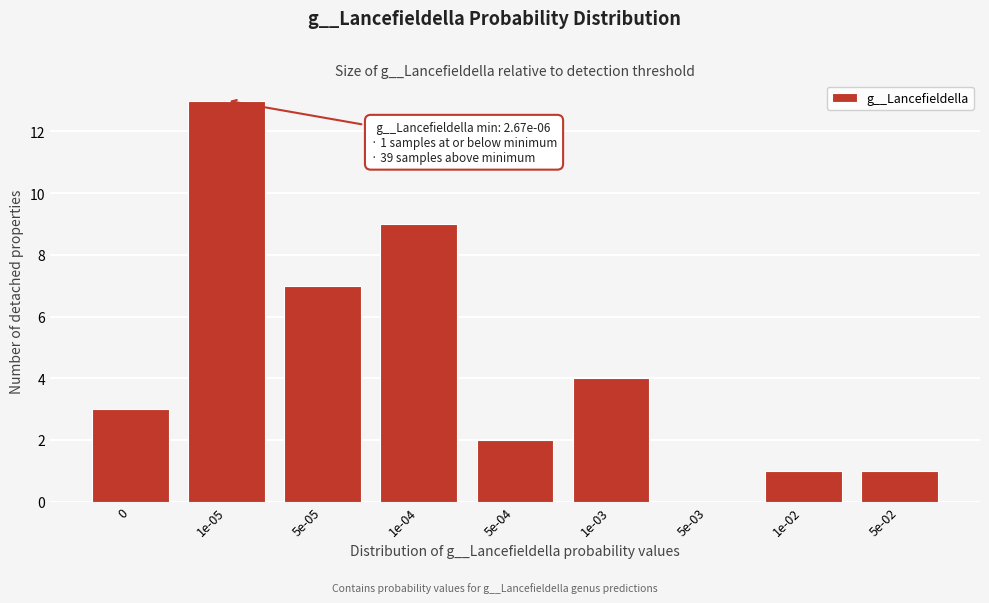

Reading left to right, what are all the values shown in this chart?

0=3	1e-05=13	5e-05=7	1e-04=9	5e-04=2	1e-03=4	5e-03=0	1e-02=1	5e-02=1